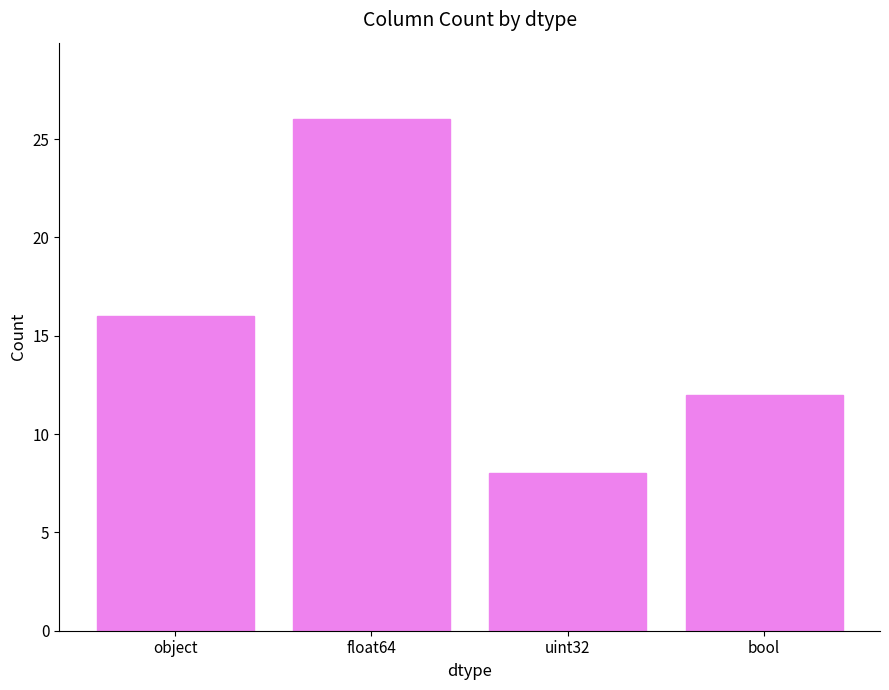

What is the value of the 2nd bar from the left?

26